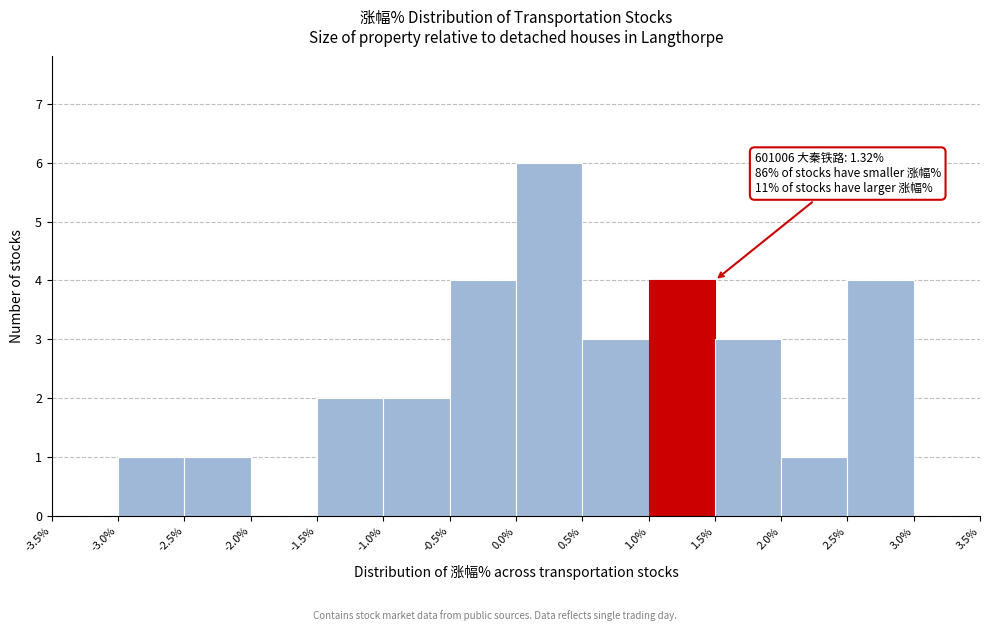

Which range on the x-axis has the tallest bar?

0.0% to 0.5%